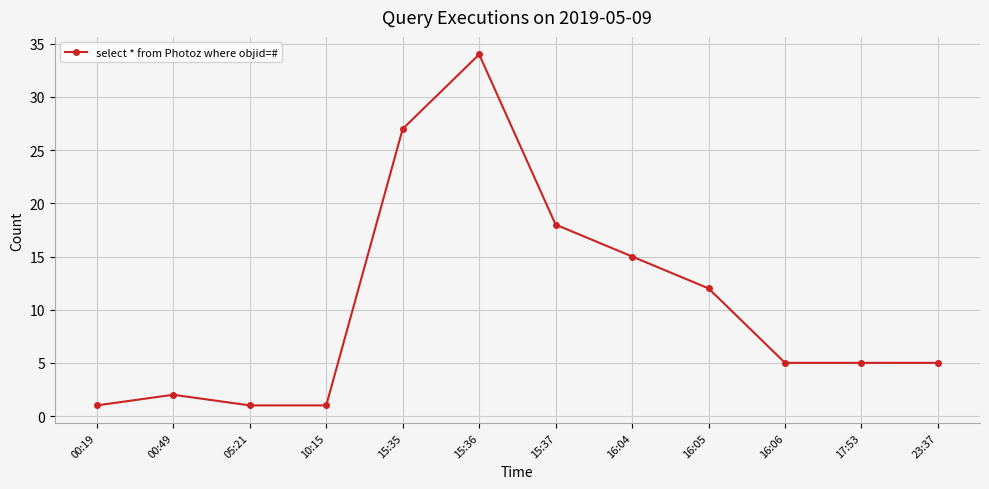

True or false: there are more than 0 points higher than both neighbors.

True